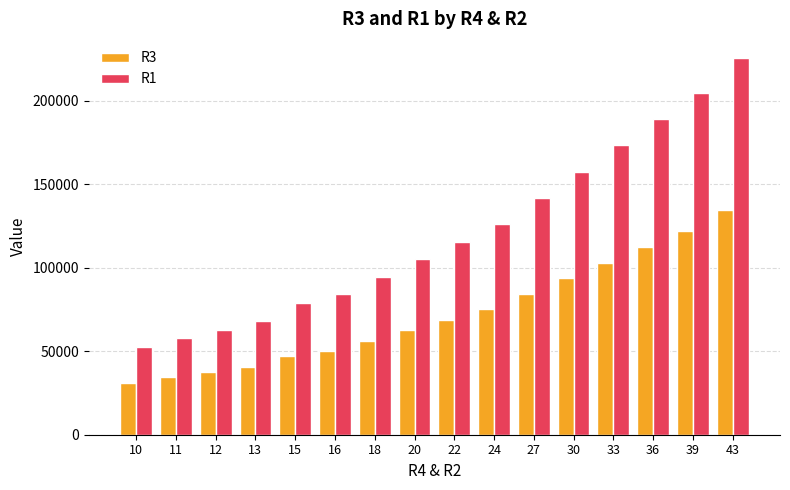

How many categories are shown in the chart?

16